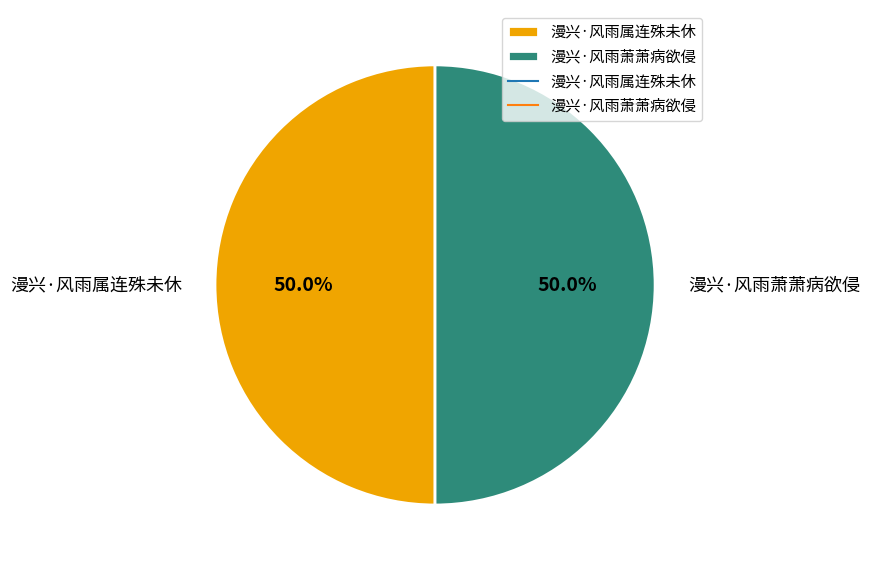

Is the sum of 漫兴·风雨属连殊未休 and 漫兴·风雨萧萧病欲侵 greater than half?

Yes